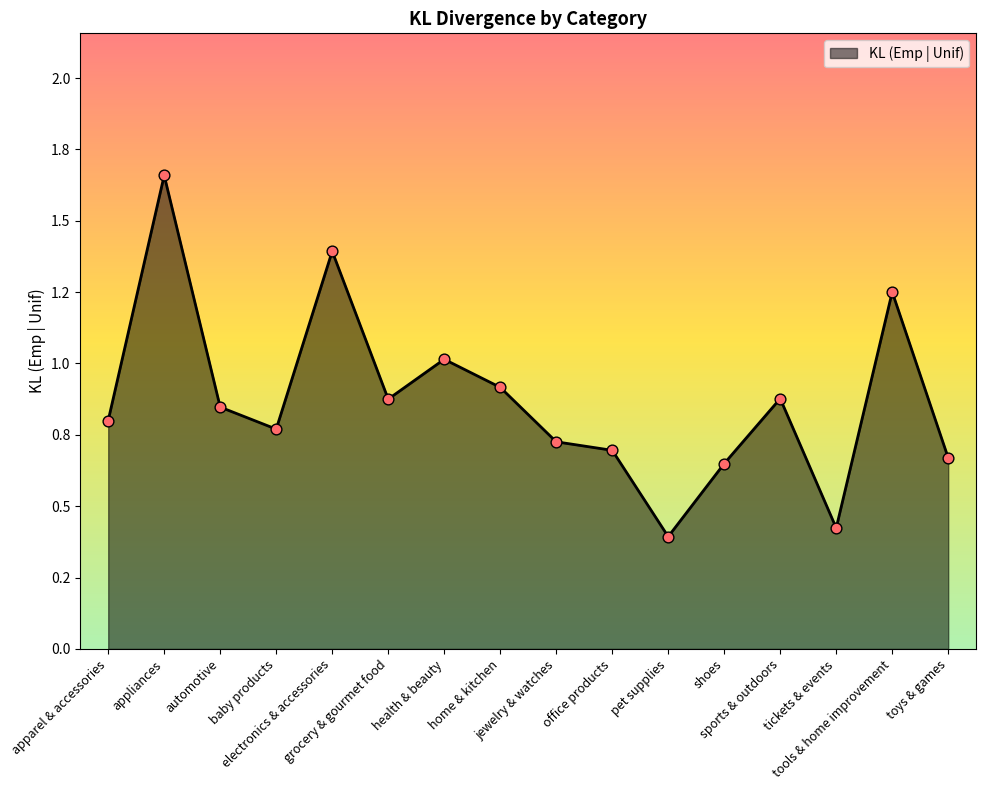

Approximately how many times larger is the value at baby products compared to health & beauty?

0.8